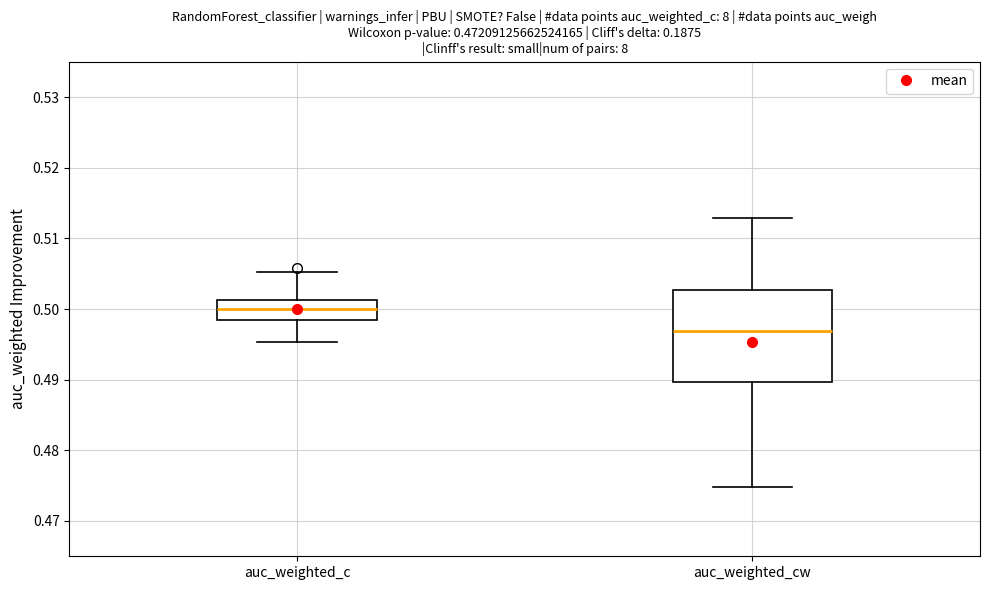

Where is the lower edge of the box for auc_weighted_c on the y-axis? The values are not printed on the chart, so give them approximately, as read against the axis.

0.498